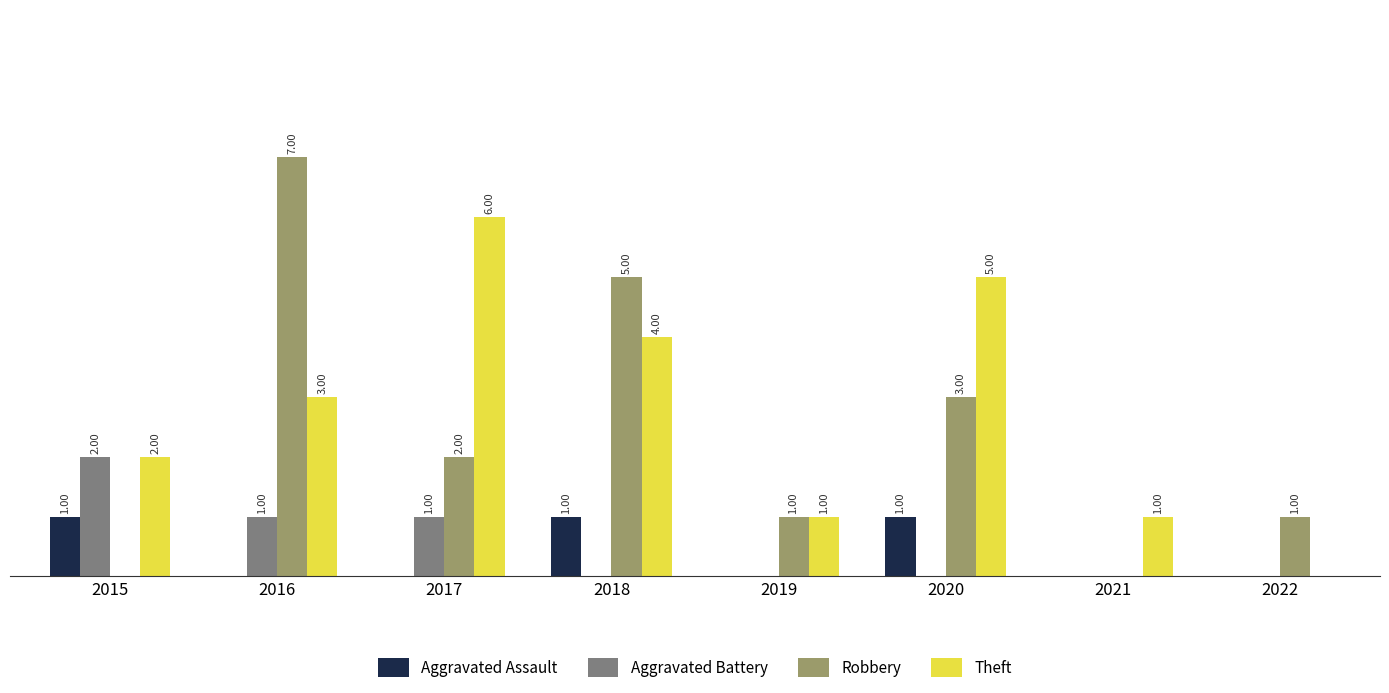

Between 2015 and 2021, which series saw the biggest shift?

Aggravated Battery